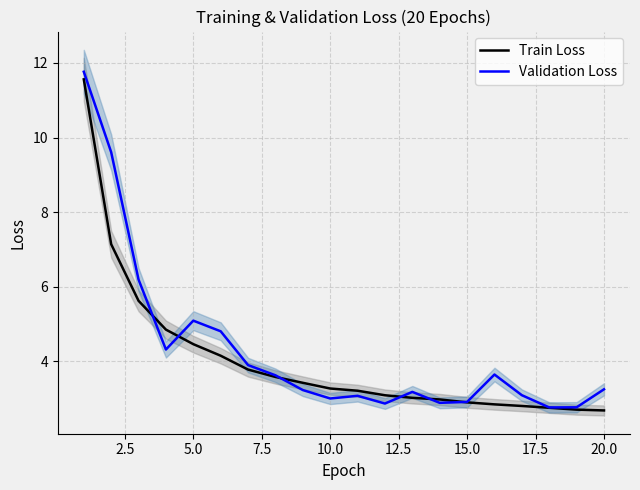

List the series in order of their peak value, highest first.

Validation Loss, Train Loss